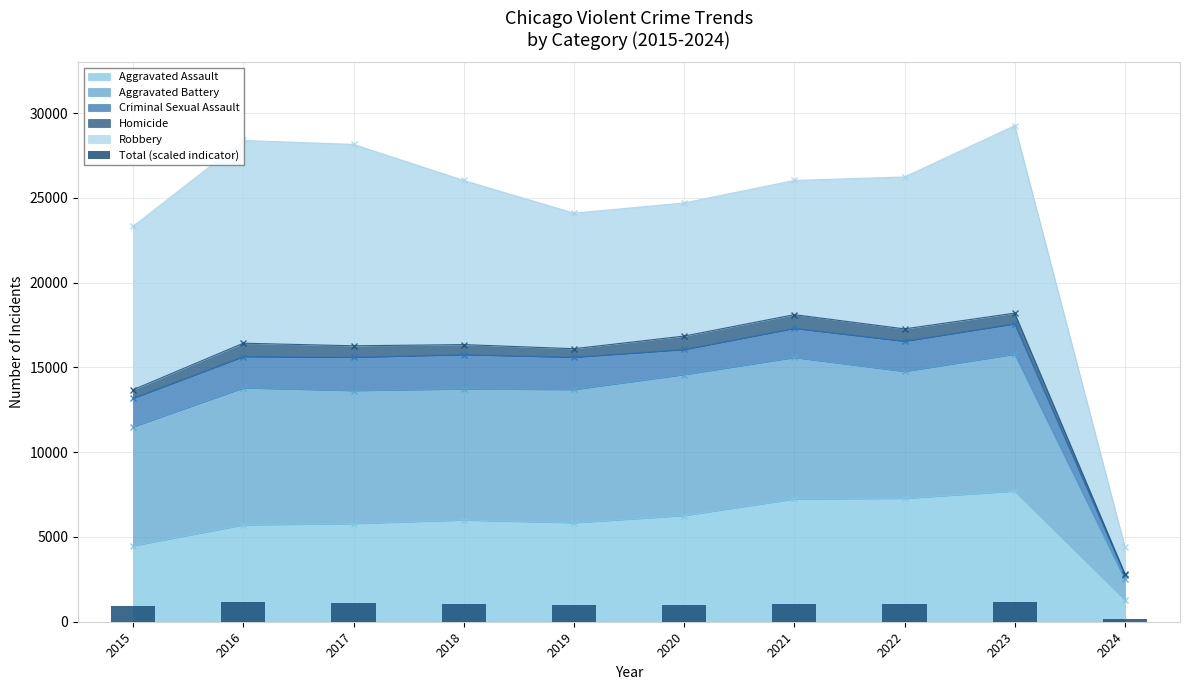

How many data points are less than 1041?

4